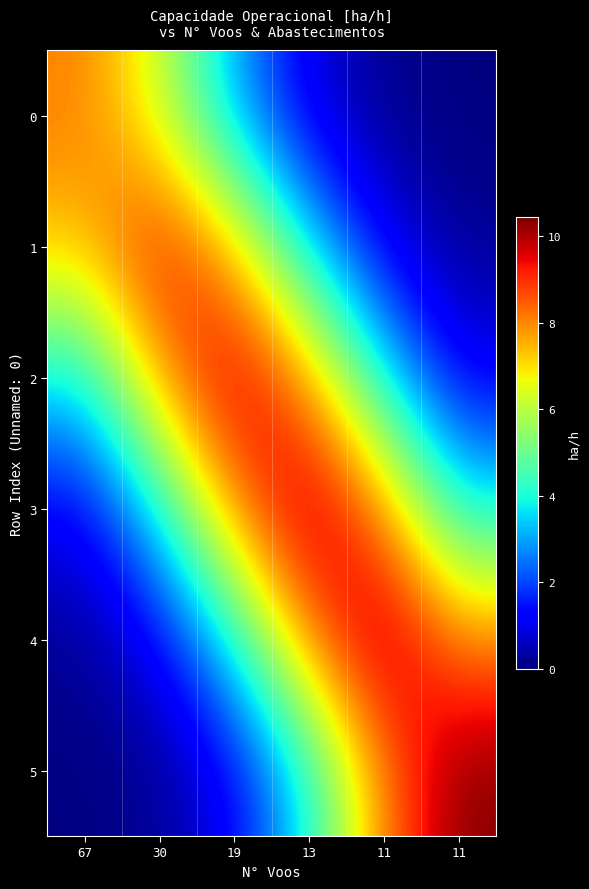

What is the maximum value shown in the chart?

10.4